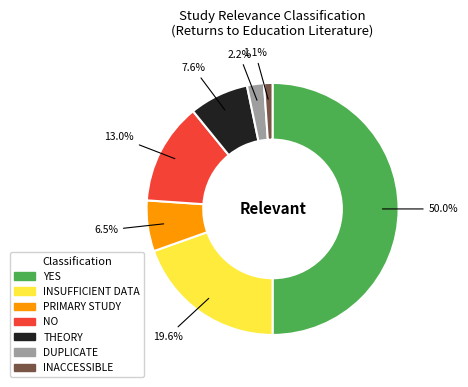

What is the smallest slice in the pie chart?

INACCESSIBLE